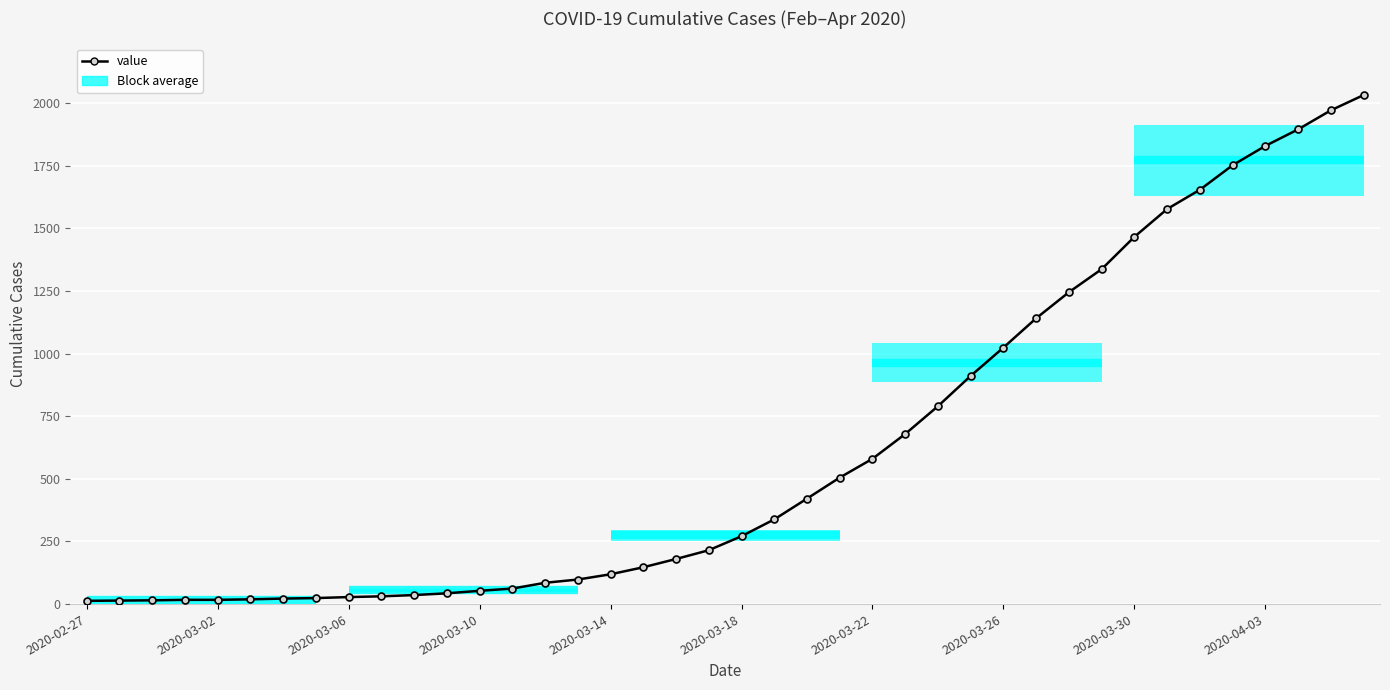

What is the change in value from 14 to 16?

+34